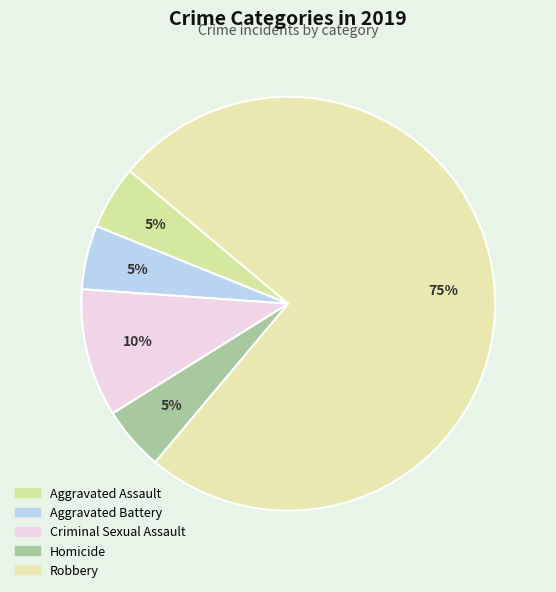

What percentage is the Aggravated Battery slice, to the nearest percent?

5%